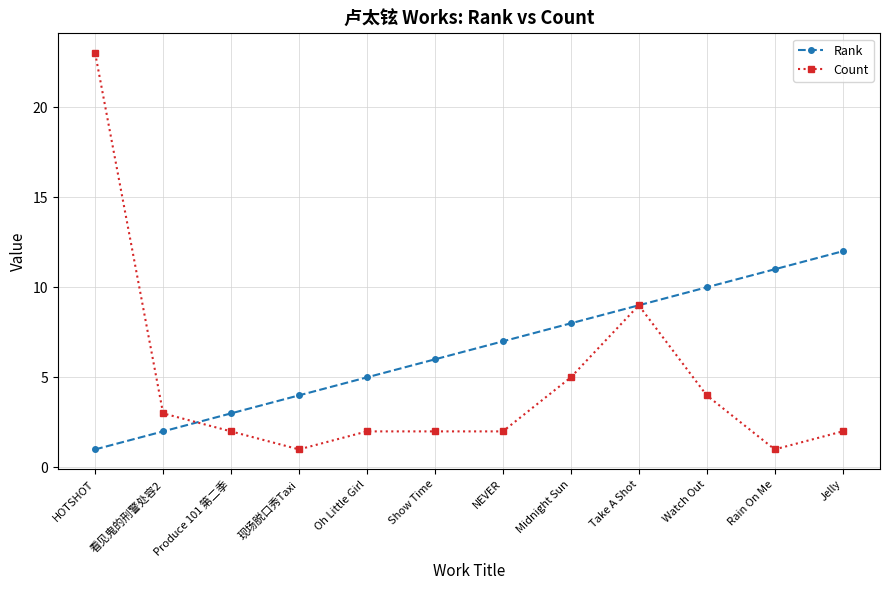

Reading right to left, what are all the values shown in this chart?

Rank: 12	11	10	9	8	7	6	5	4	3	2	1
Count: 2	1	4	9	5	2	2	2	1	2	3	23